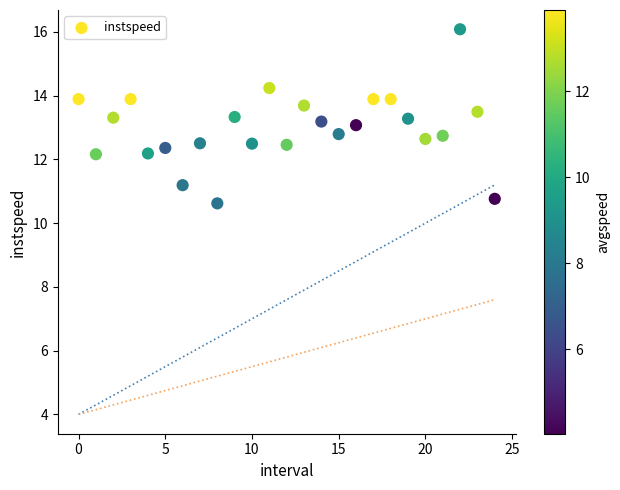

What is the range of Y values (max minus min)?

5.5